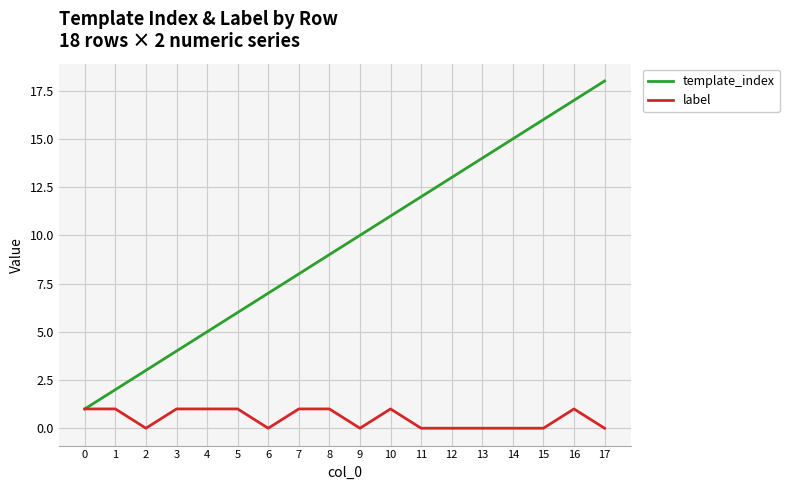

Rank the series by their maximum value, from lowest to highest.

label, template_index